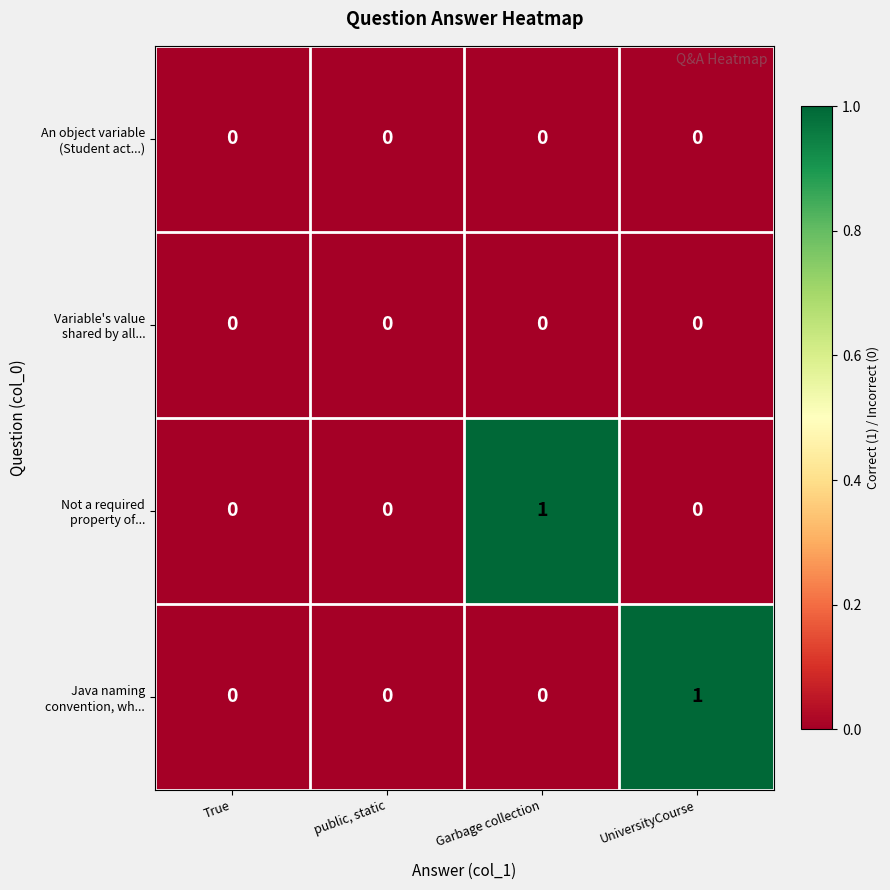

Count the number of data series in this chart.

4